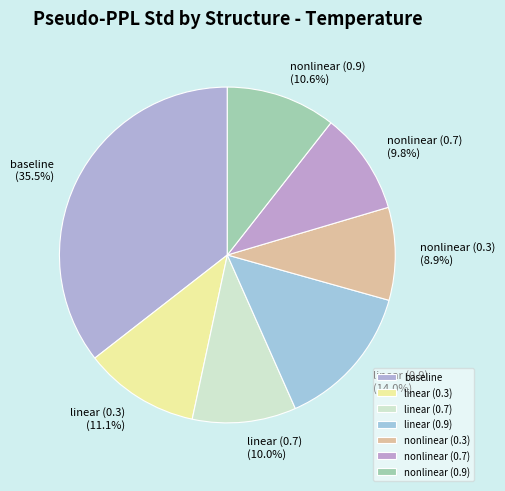

What is the total percentage of nonlinear (0.9) and linear (0.3)?

21.7%